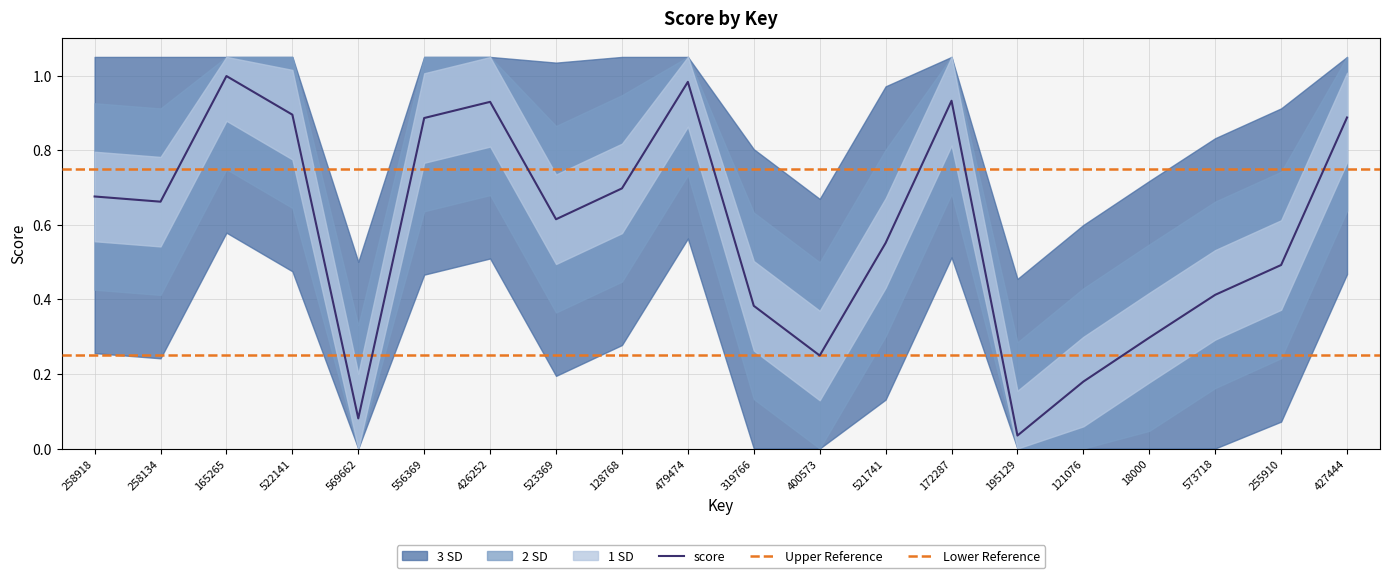

Where is the data nearest to the value 0?

195129